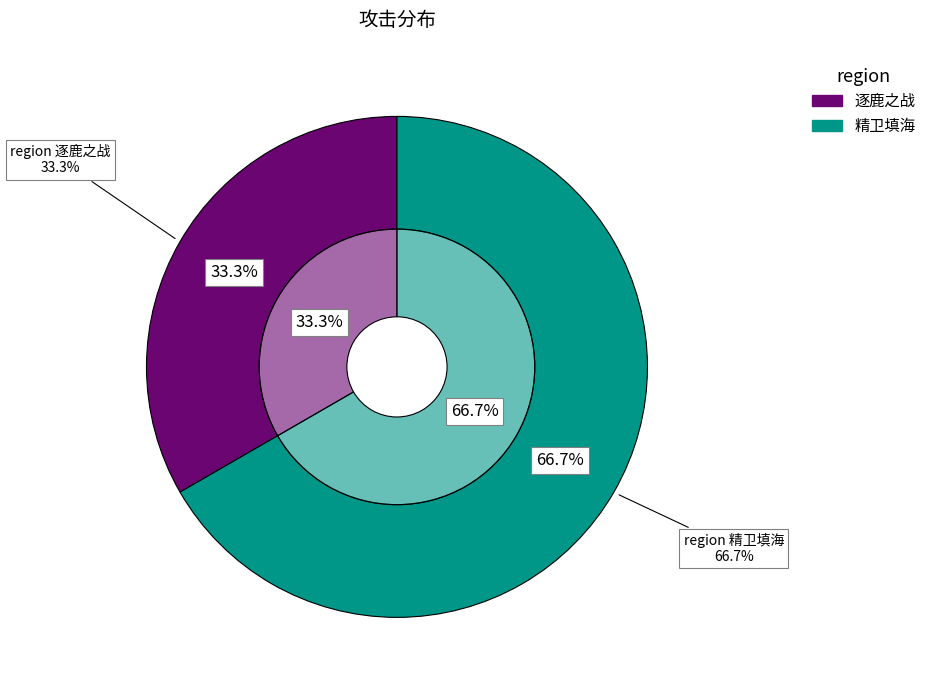

What is the smallest slice in the pie chart?

逐鹿之战